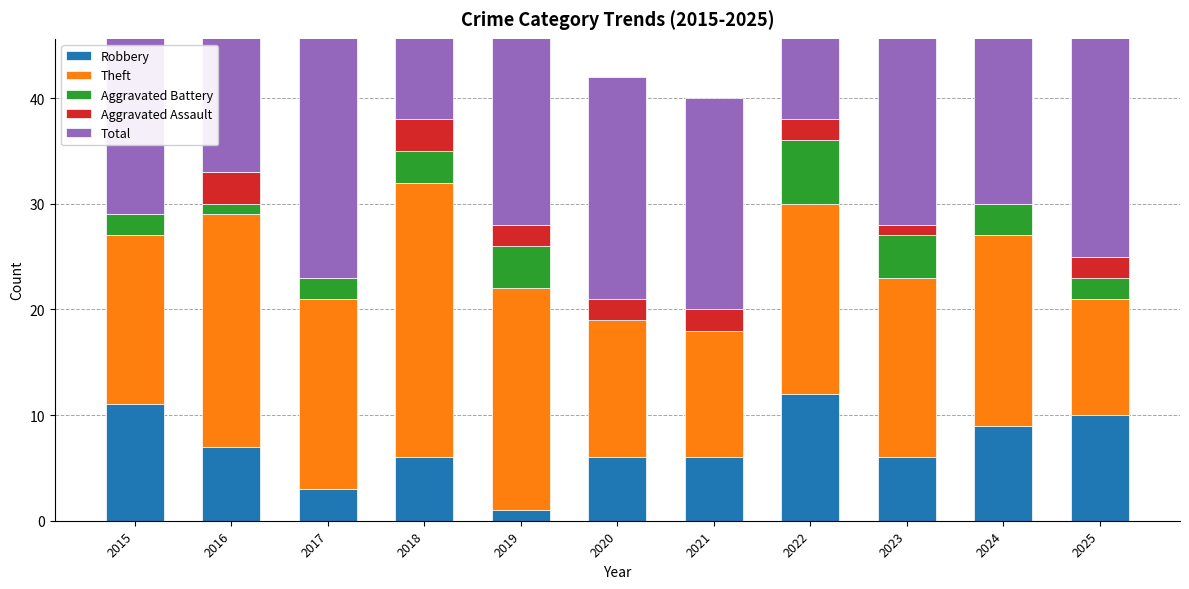

What is the difference between the maximum and minimum values in the Total series?

18